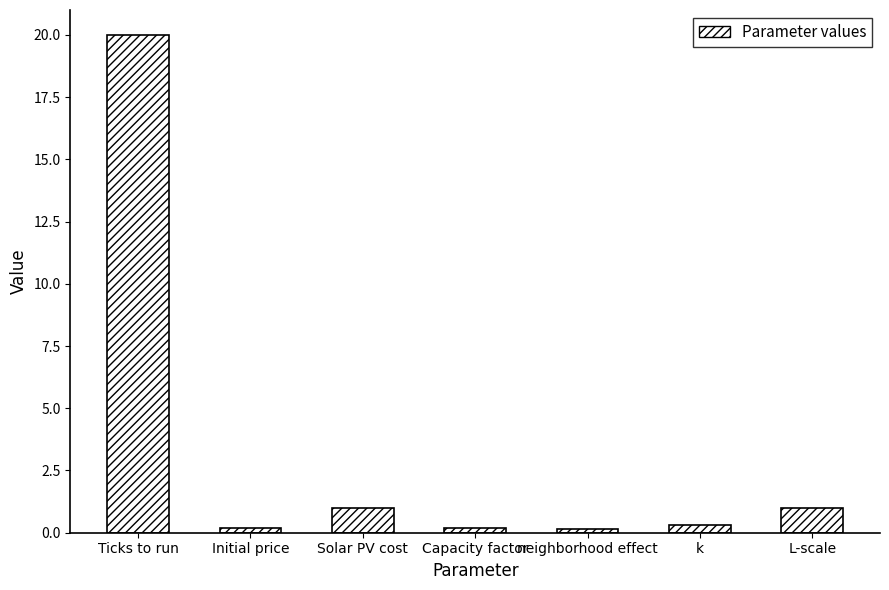

Which has a higher value, Solar PV cost or Capacity factor?

Solar PV cost